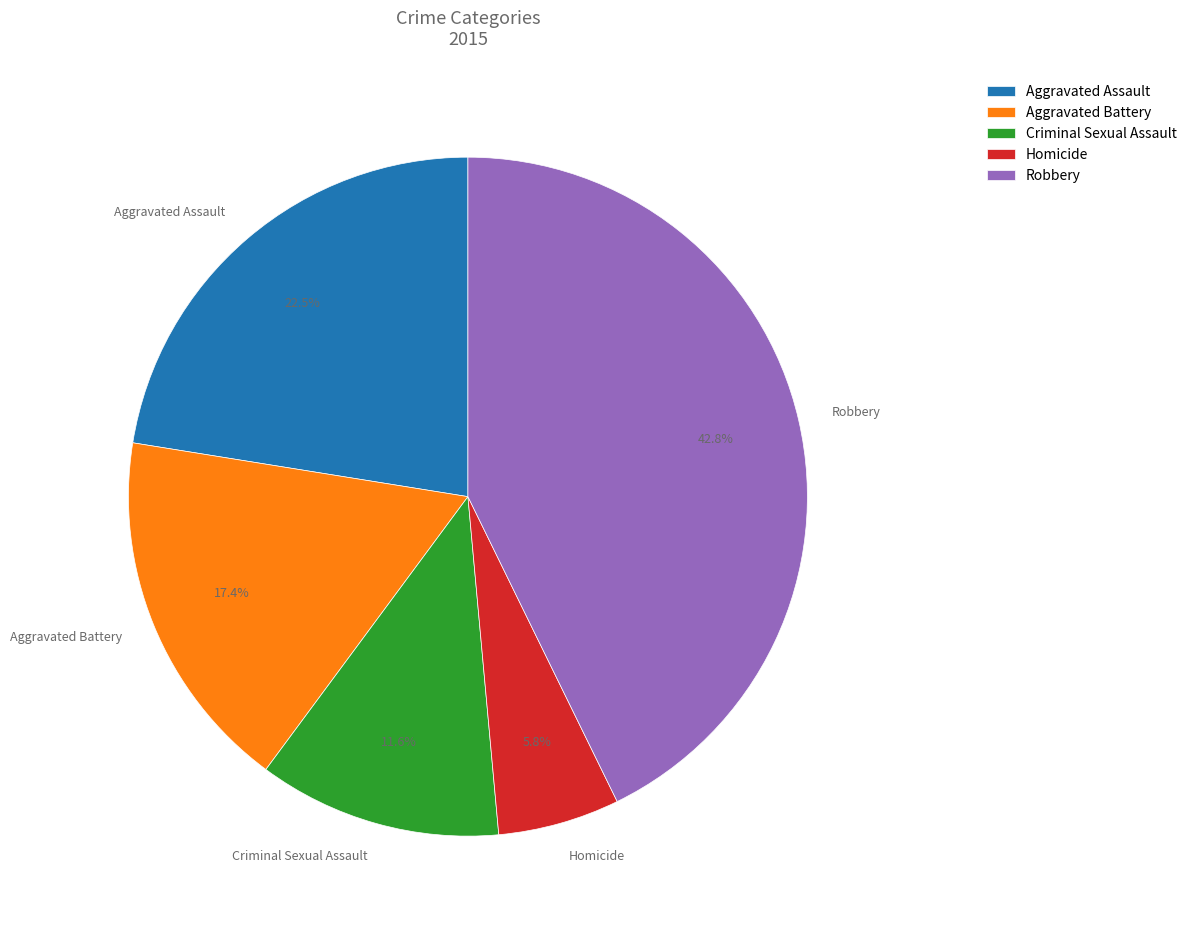

Does any single category account for the majority?

No